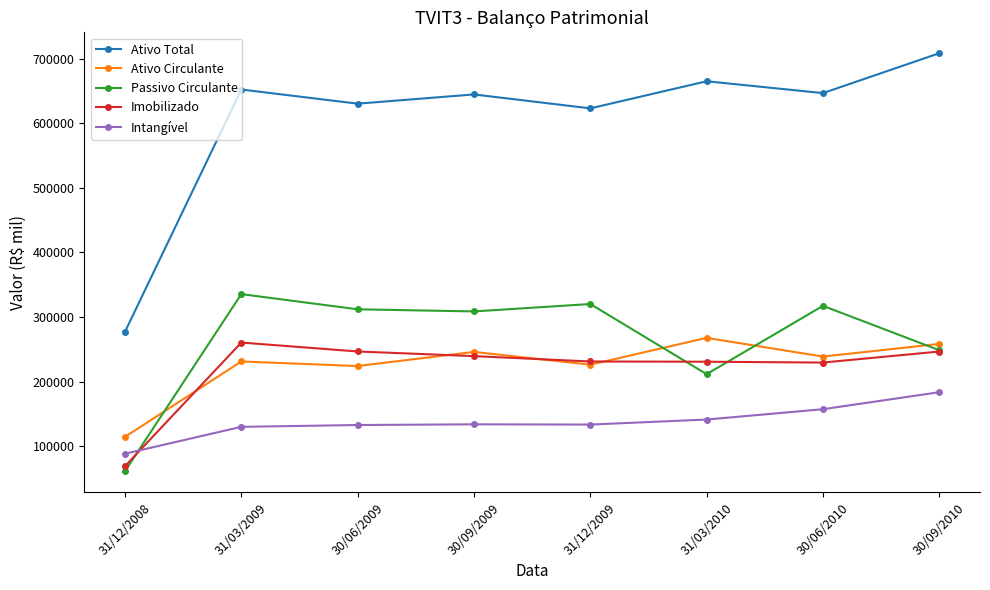

What position from the right is 30/09/2010?

1